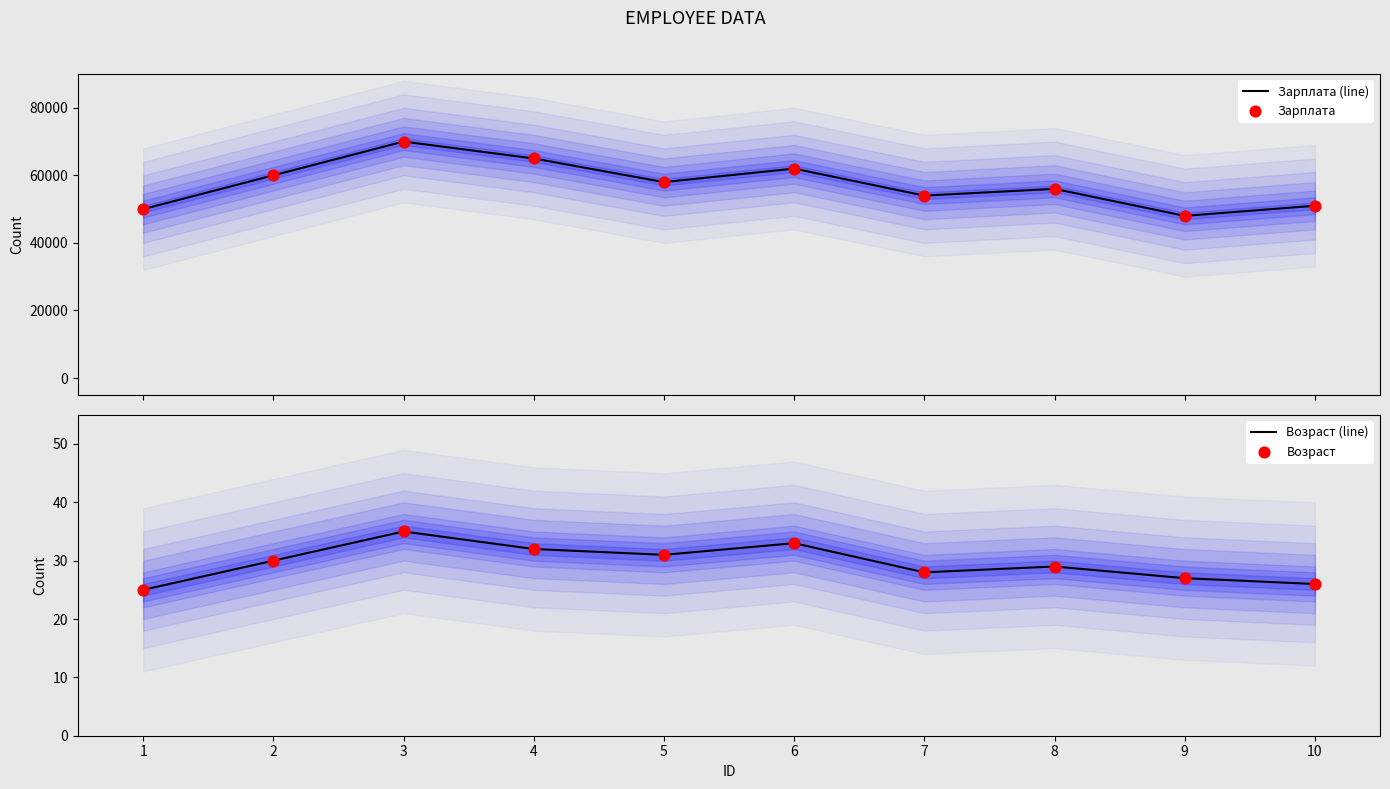

Which series has the largest Y range (max minus min)?

Зарплата (line)